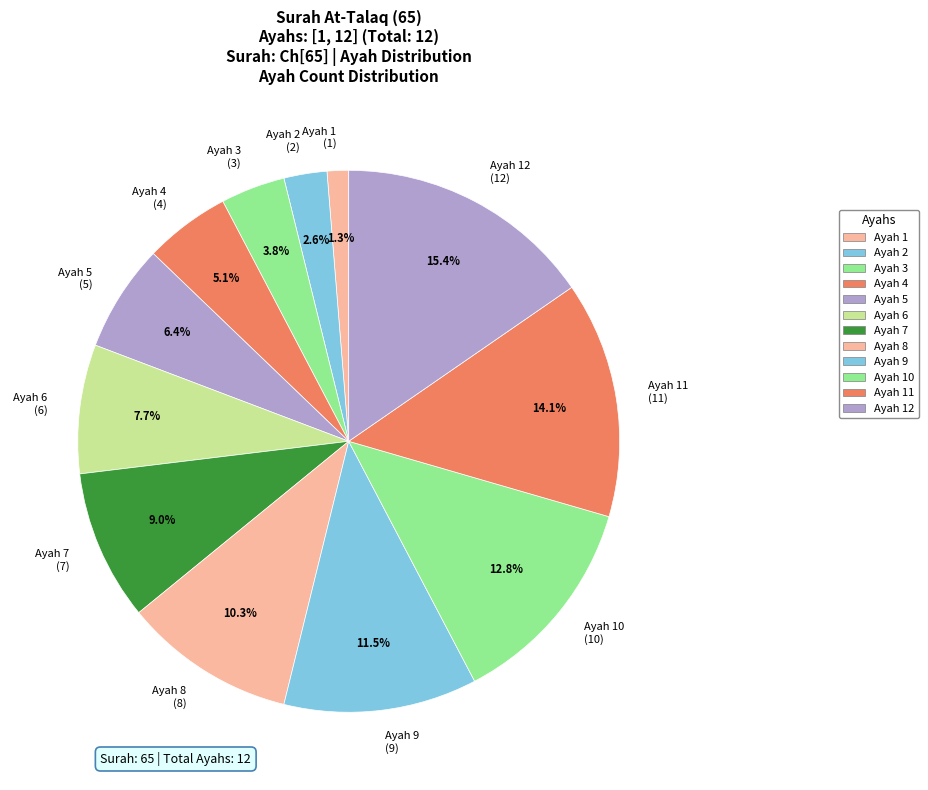

How much of the chart is everything except Ayah 1 (1)?

98.7%